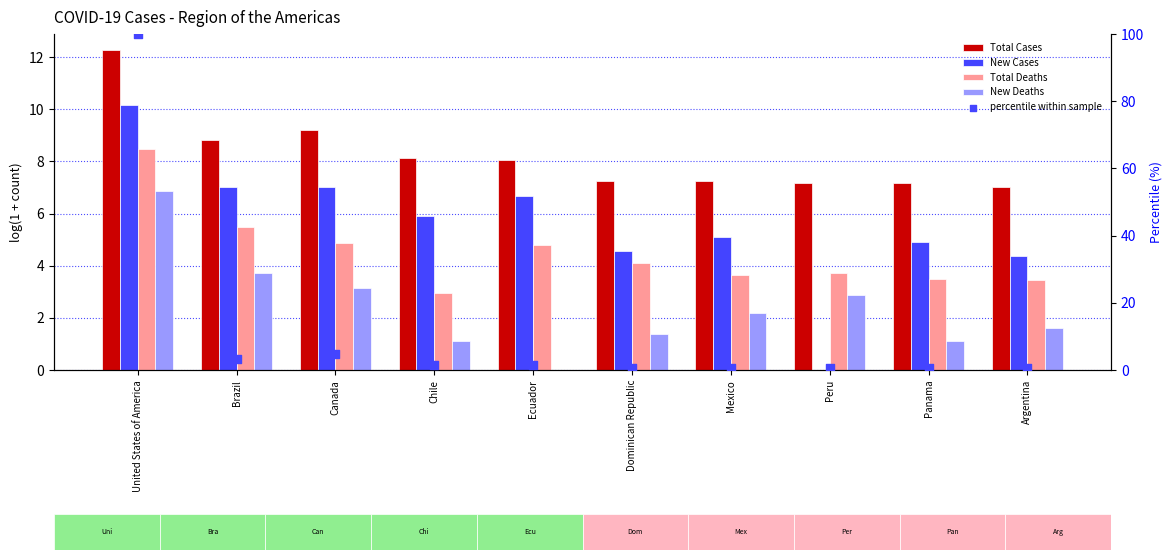

Which series has the largest total across all categories?

Total Cases